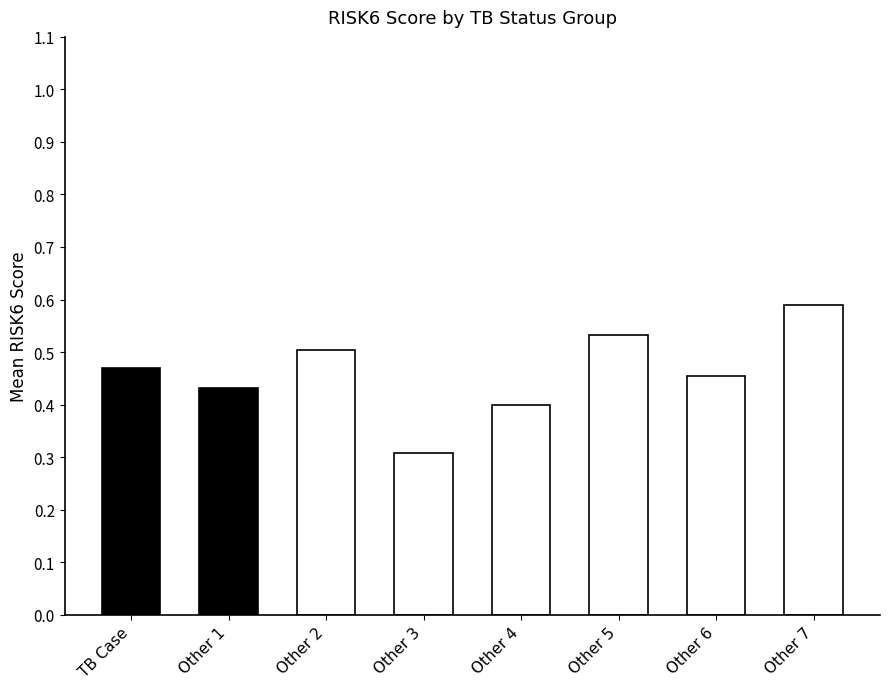

What is the difference between the maximum and minimum values?

0.3